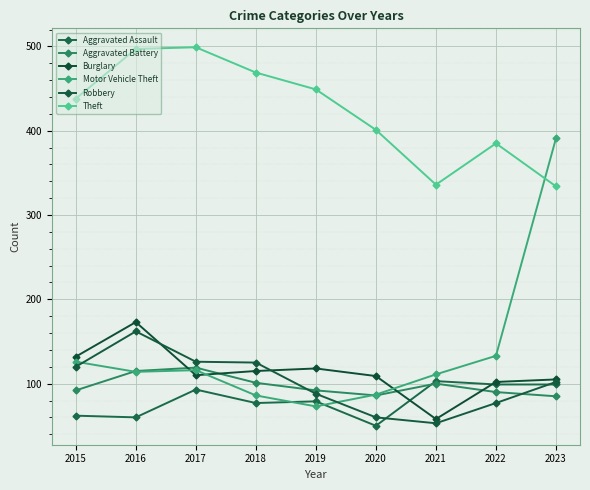

True or false: Aggravated Assault has a value of 174 at 2022.

False